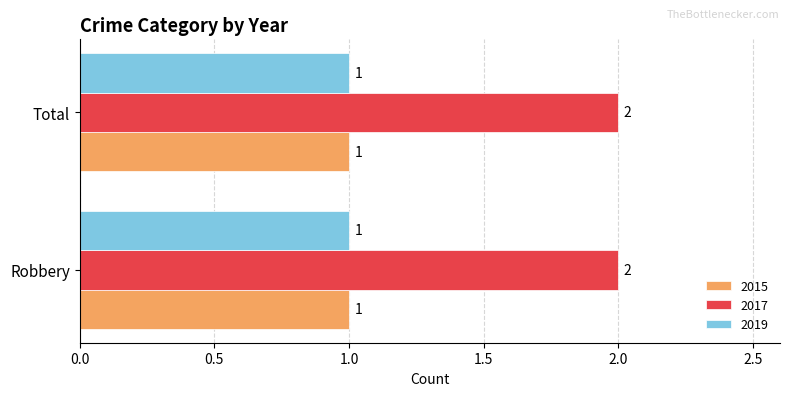

What is the sum of all 2017 values?

4